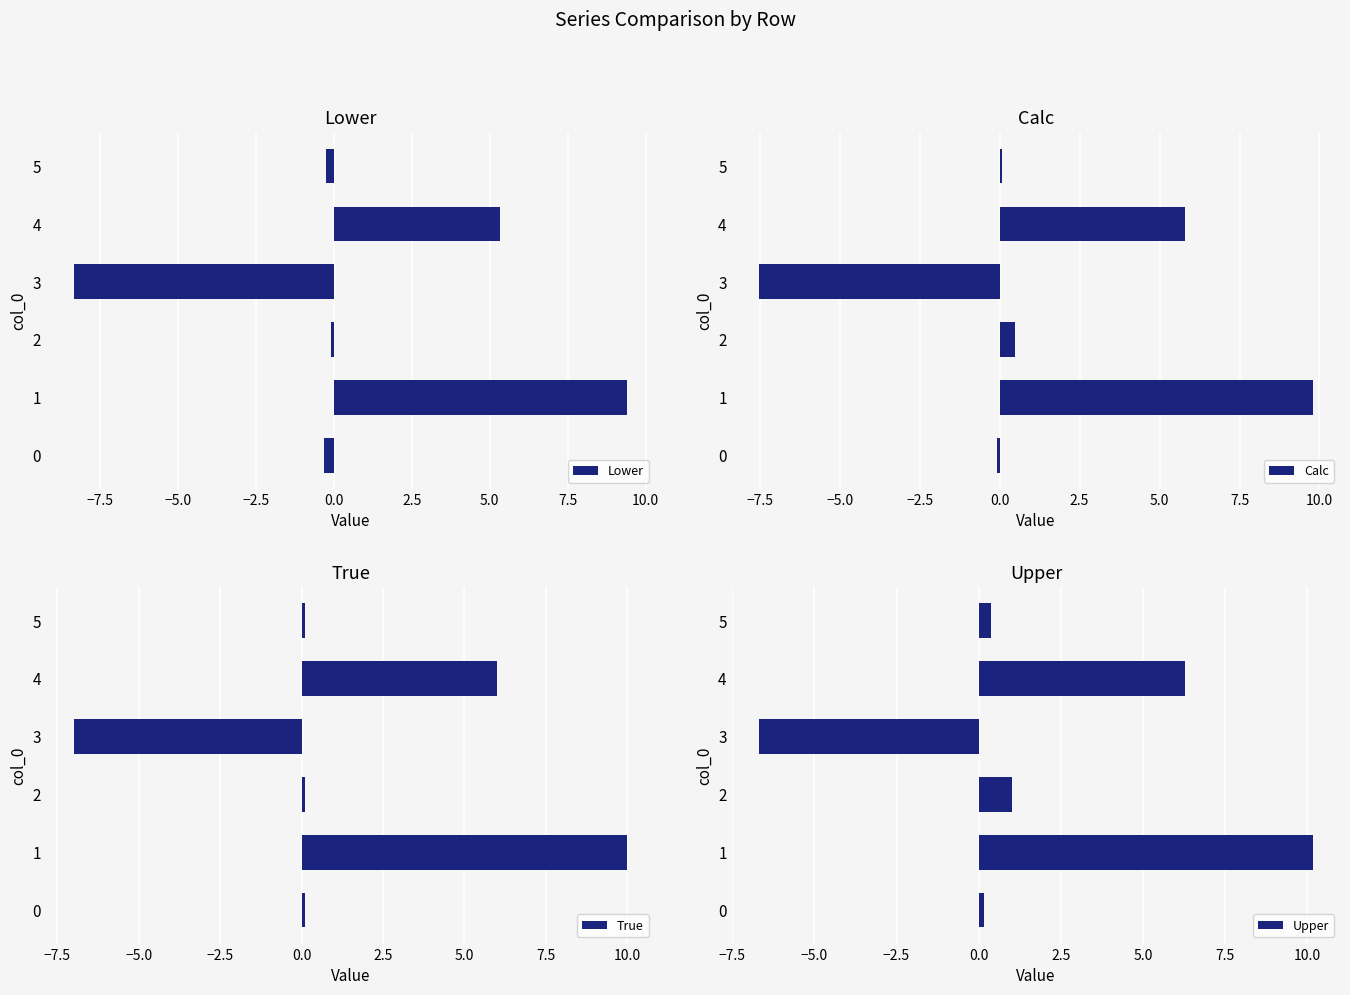

How many groups of bars are there?

6